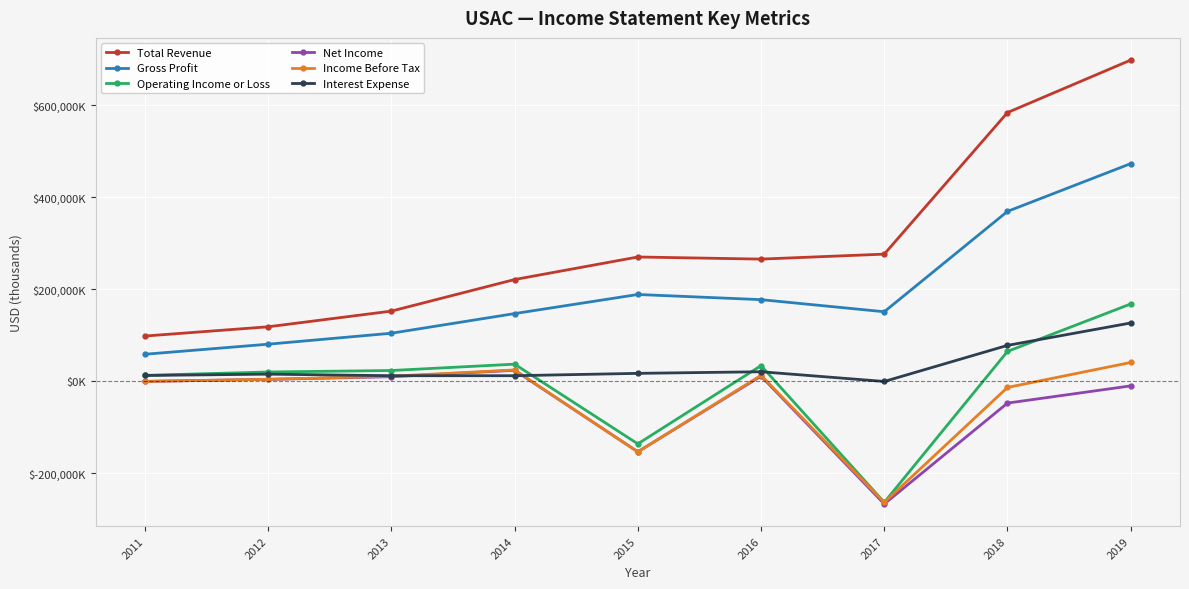

Which category has the lowest value in the Net Income series?

2017